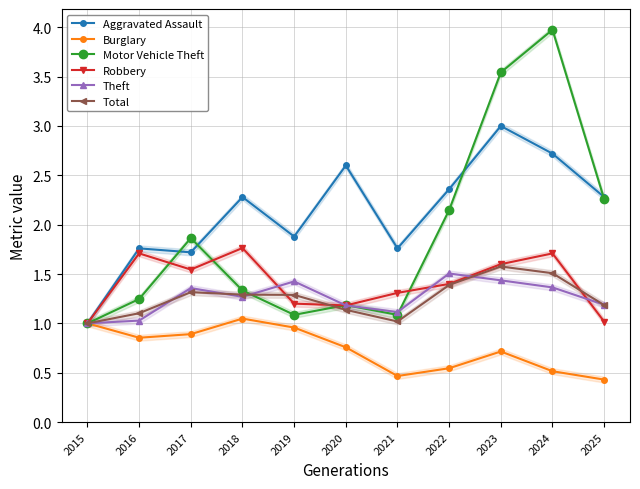

What is the difference between the Burglary values at 2018 and 2021?

0.6